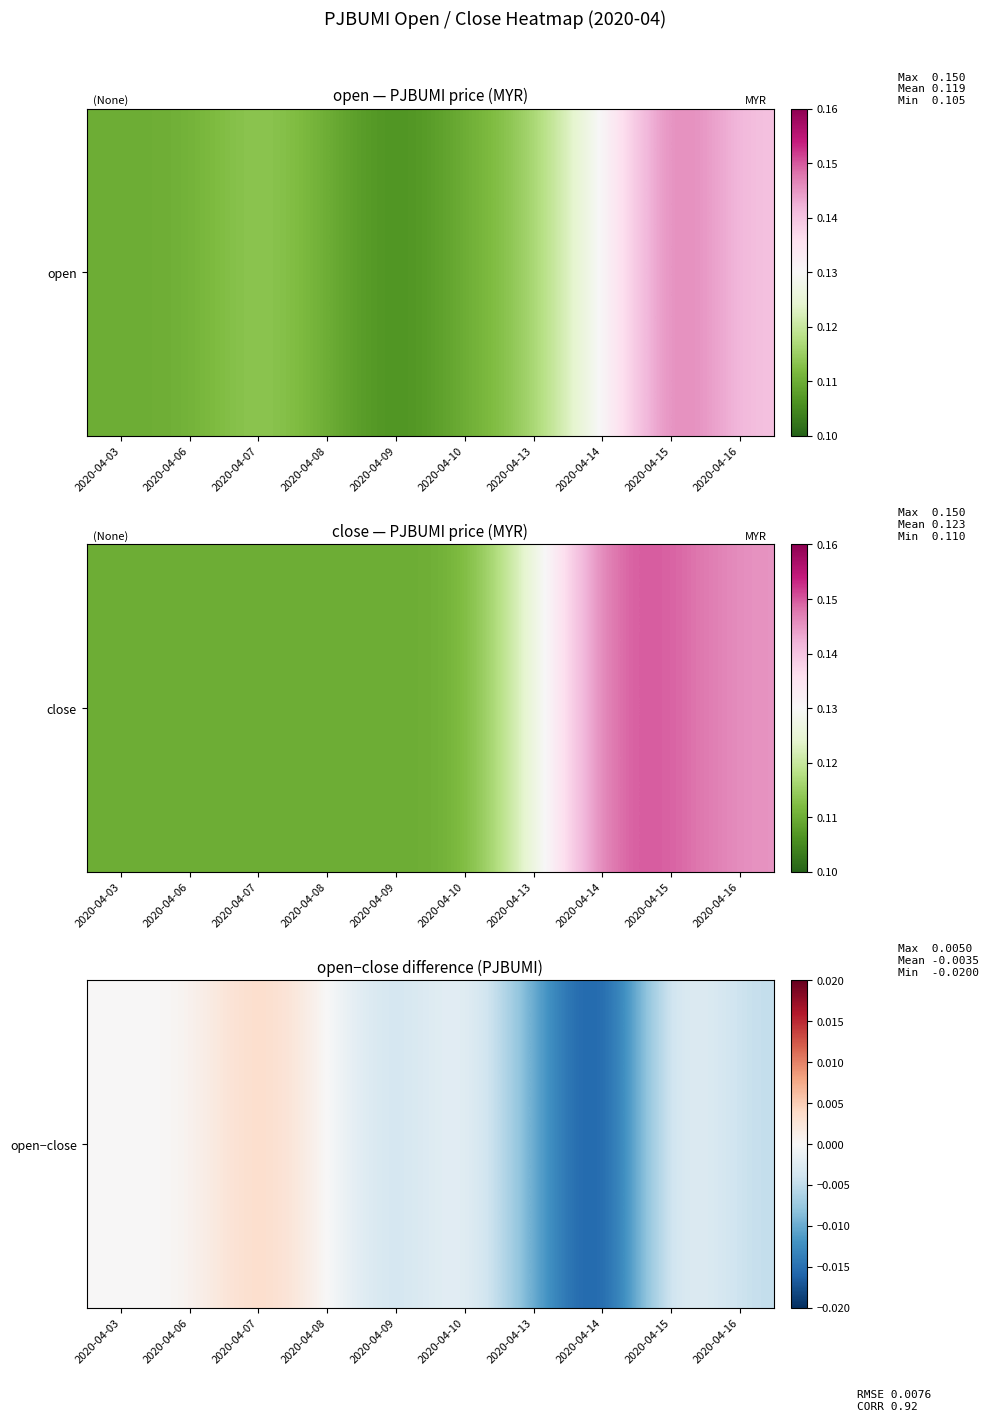

List the labels in order of value, smallest first.

2020-04-14, 2020-04-13, 2020-04-09, 2020-04-16, 2020-04-03, 2020-04-06, 2020-04-08, 2020-04-10, 2020-04-15, 2020-04-07